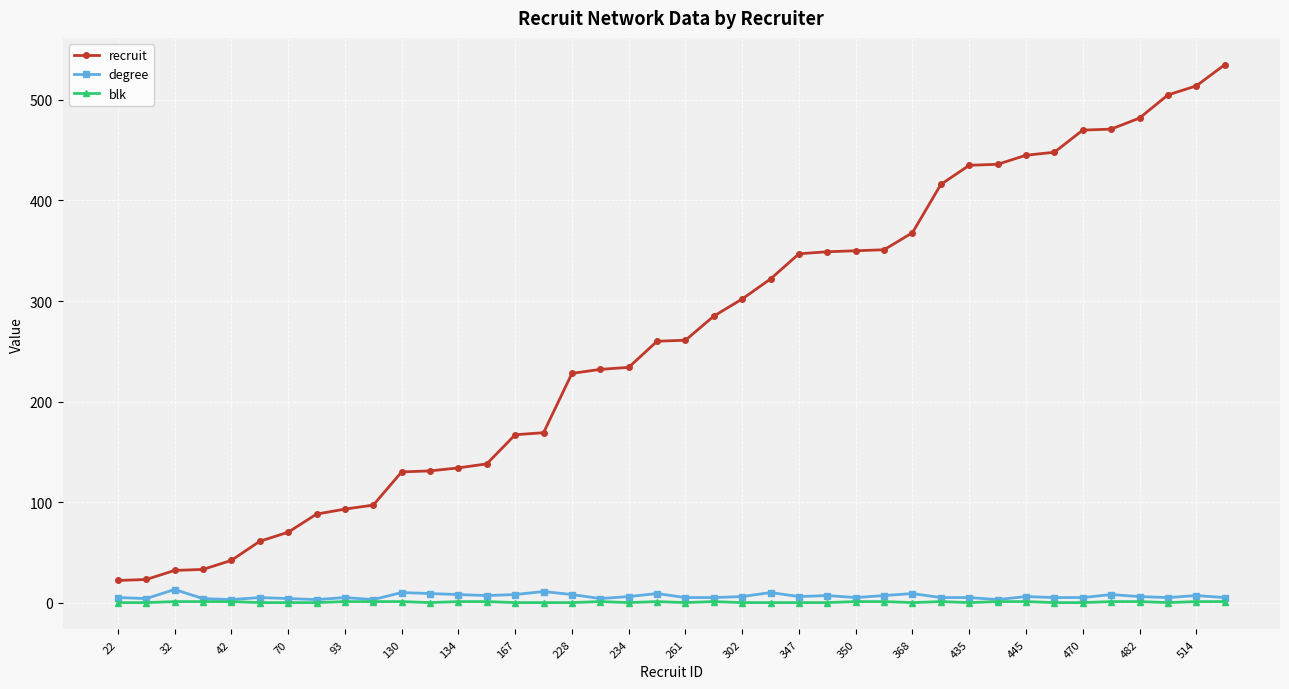

True or false: recruit and degree cross at least once.

False